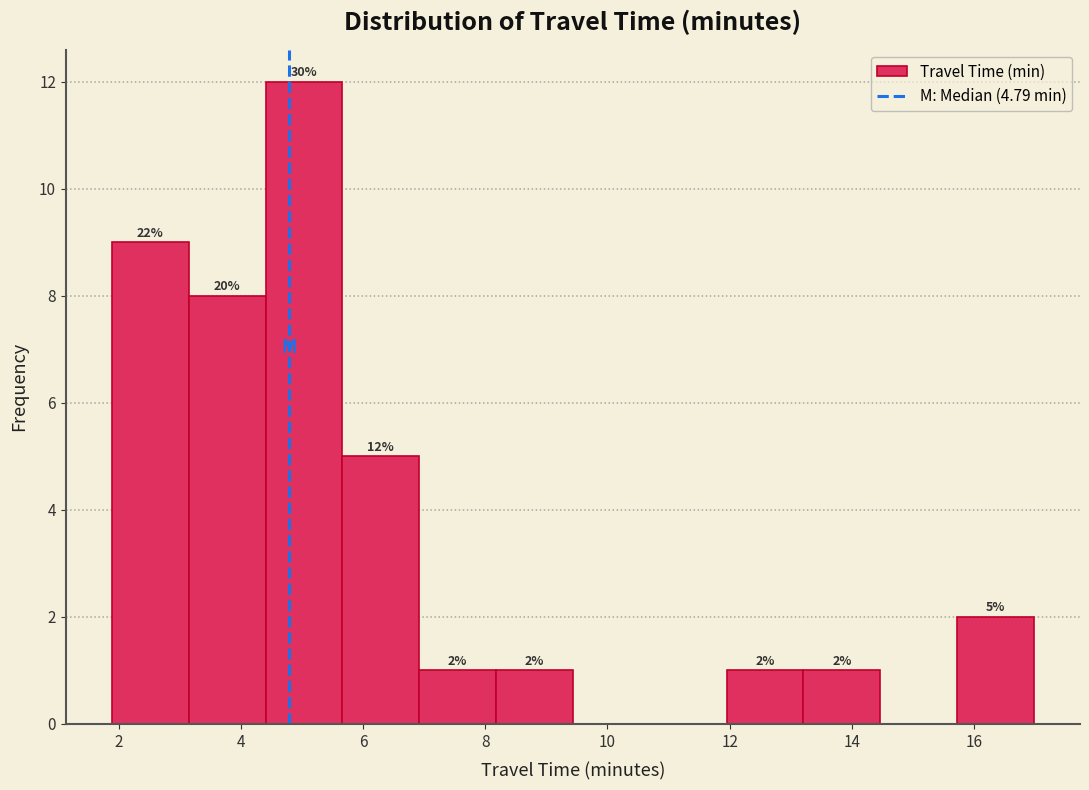

Over which range of the x-axis is the bar tallest?

4.4 to 5.6